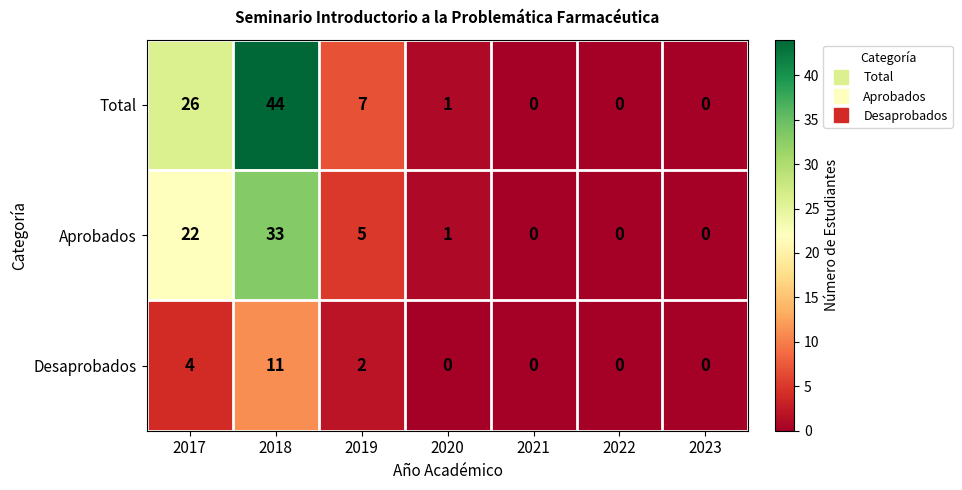

What is the difference between the maximum and minimum values in the Desaprobados series?

11